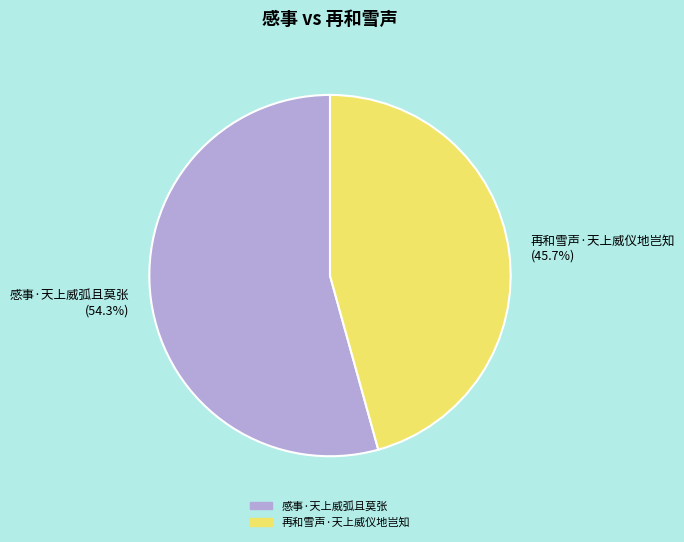

Which slice is the largest?

感事·天上威弧且莫张